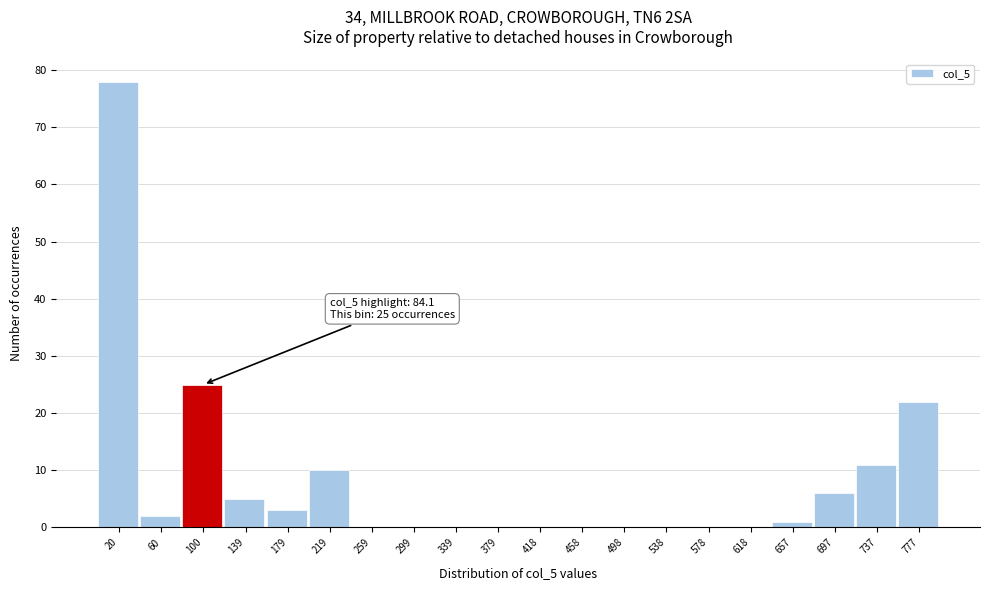

Over which range of the x-axis is the bar tallest?

0 to 40